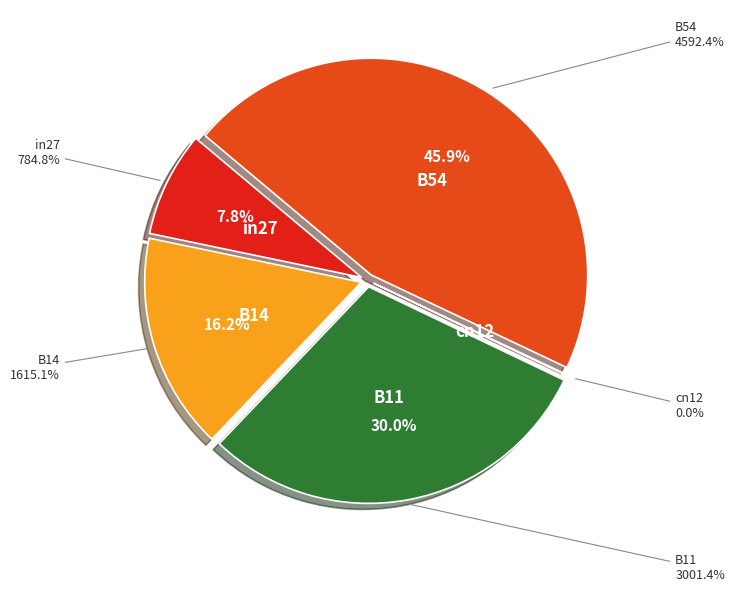

What is the total percentage of B11 and in27?

37.9%